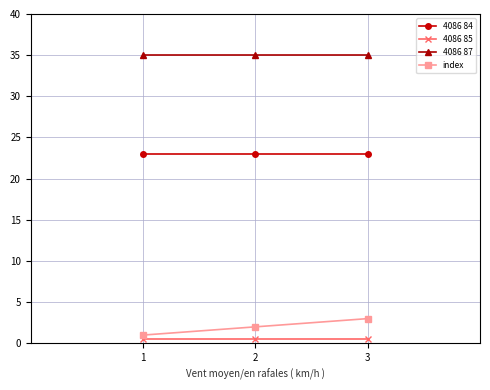

Which series changed the most between 2 and 3?

index